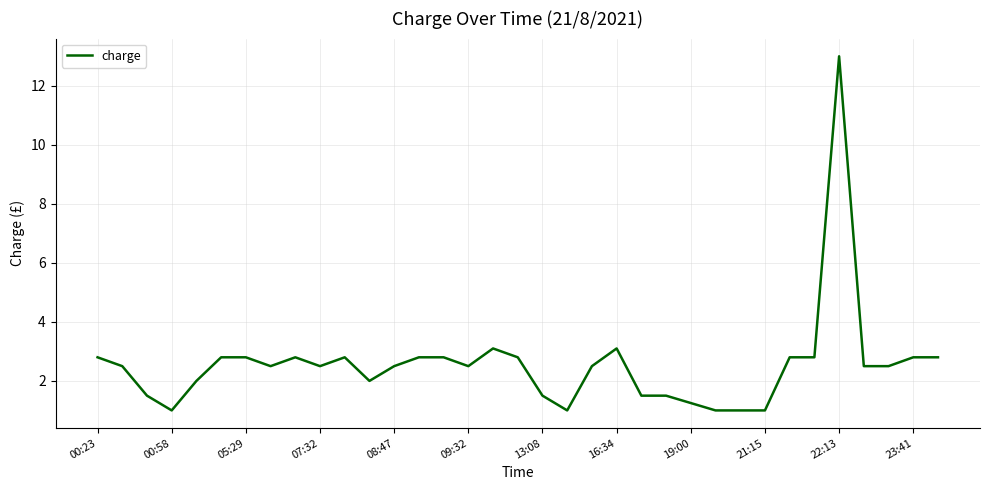

What is the difference between the second highest and second lowest values?

2.1